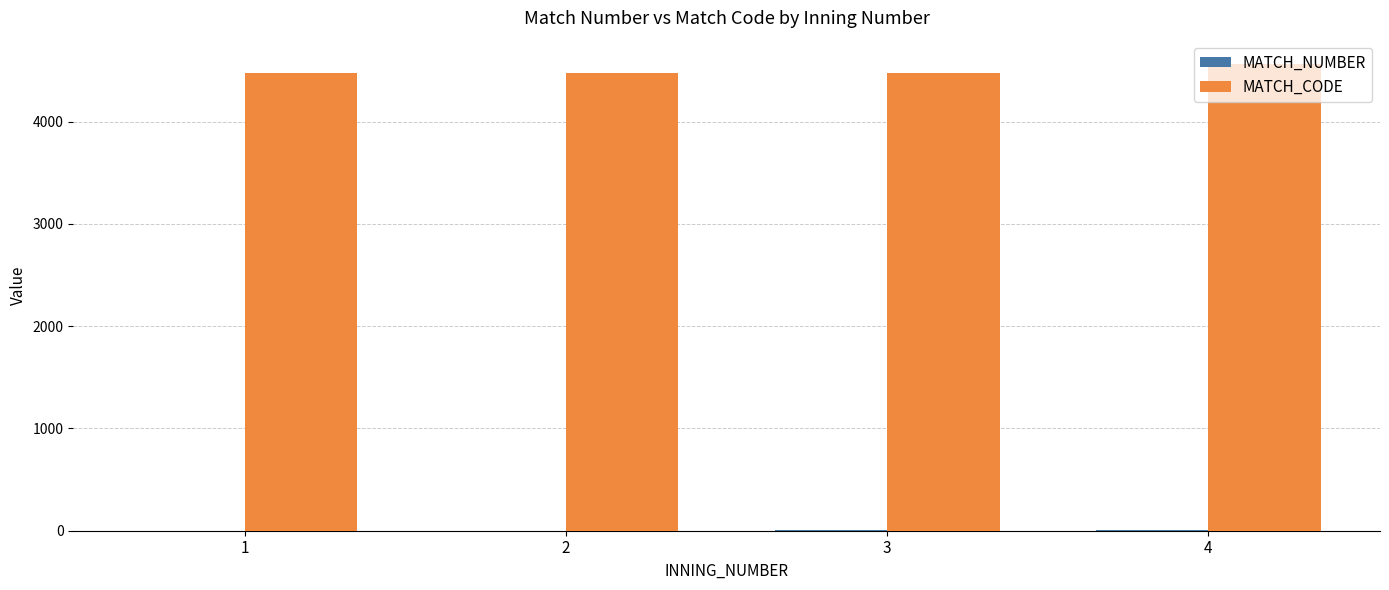

How many categories are shown in the chart?

4